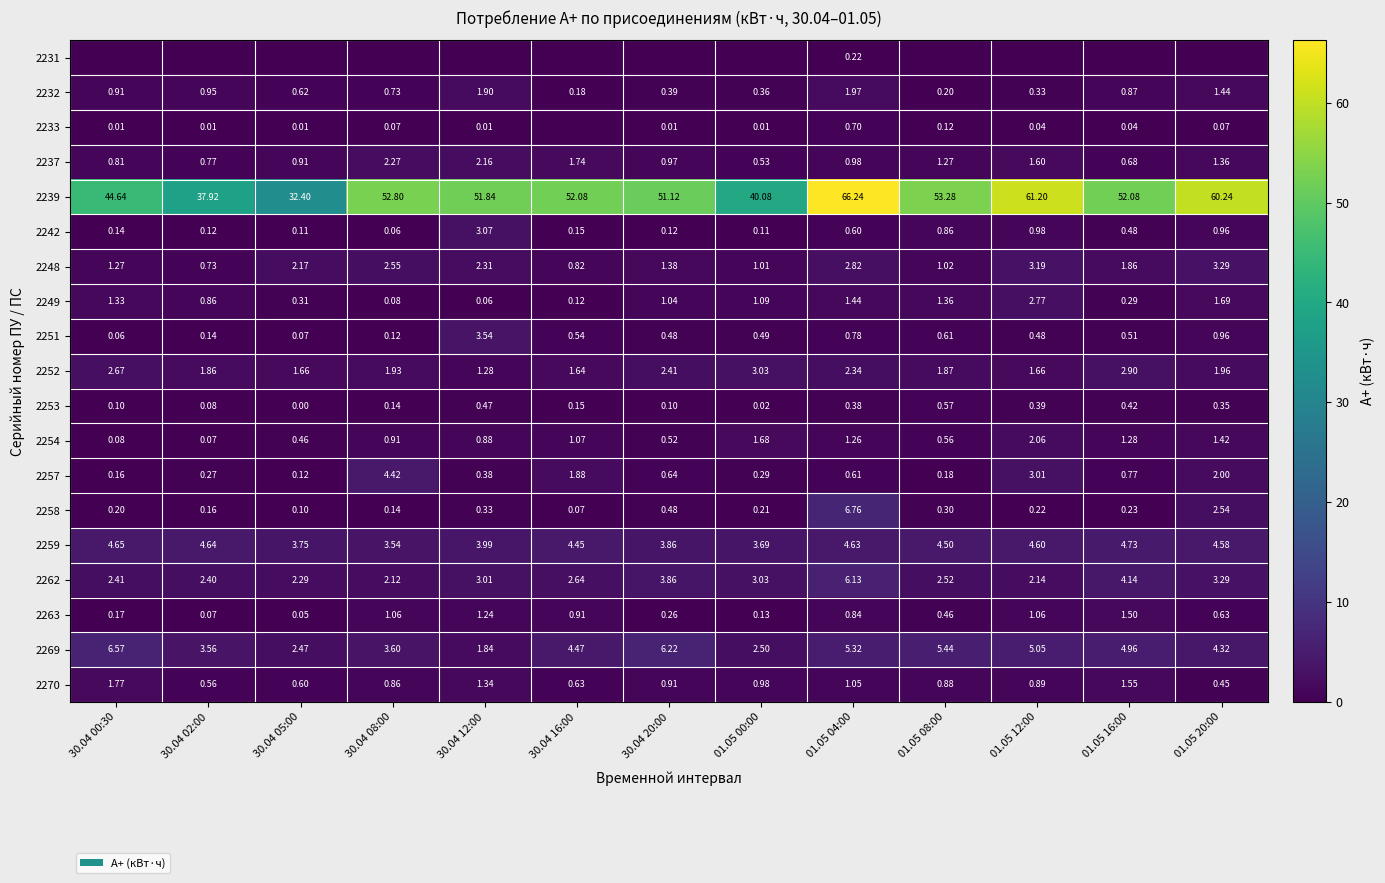

Is the value of 2253 at 01.05 16:00 greater than the value of 2254 at 01.05 08:00?

No